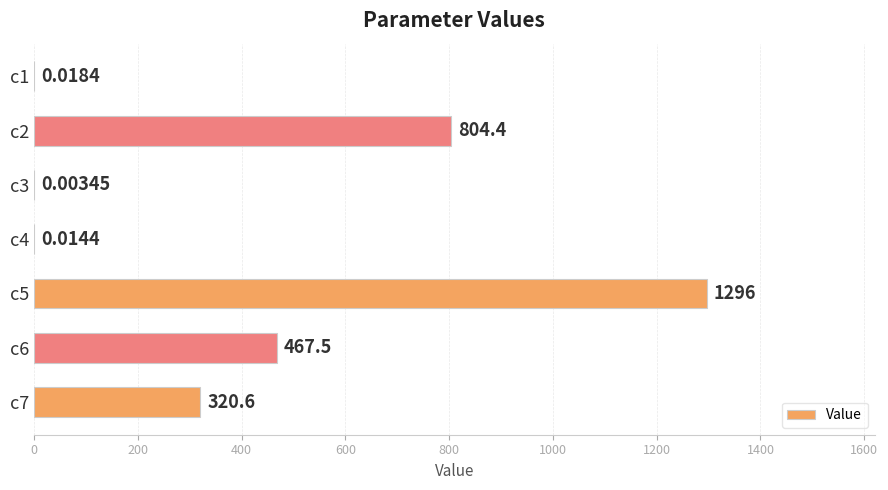

Which has a higher value, c3 or c7?

c7